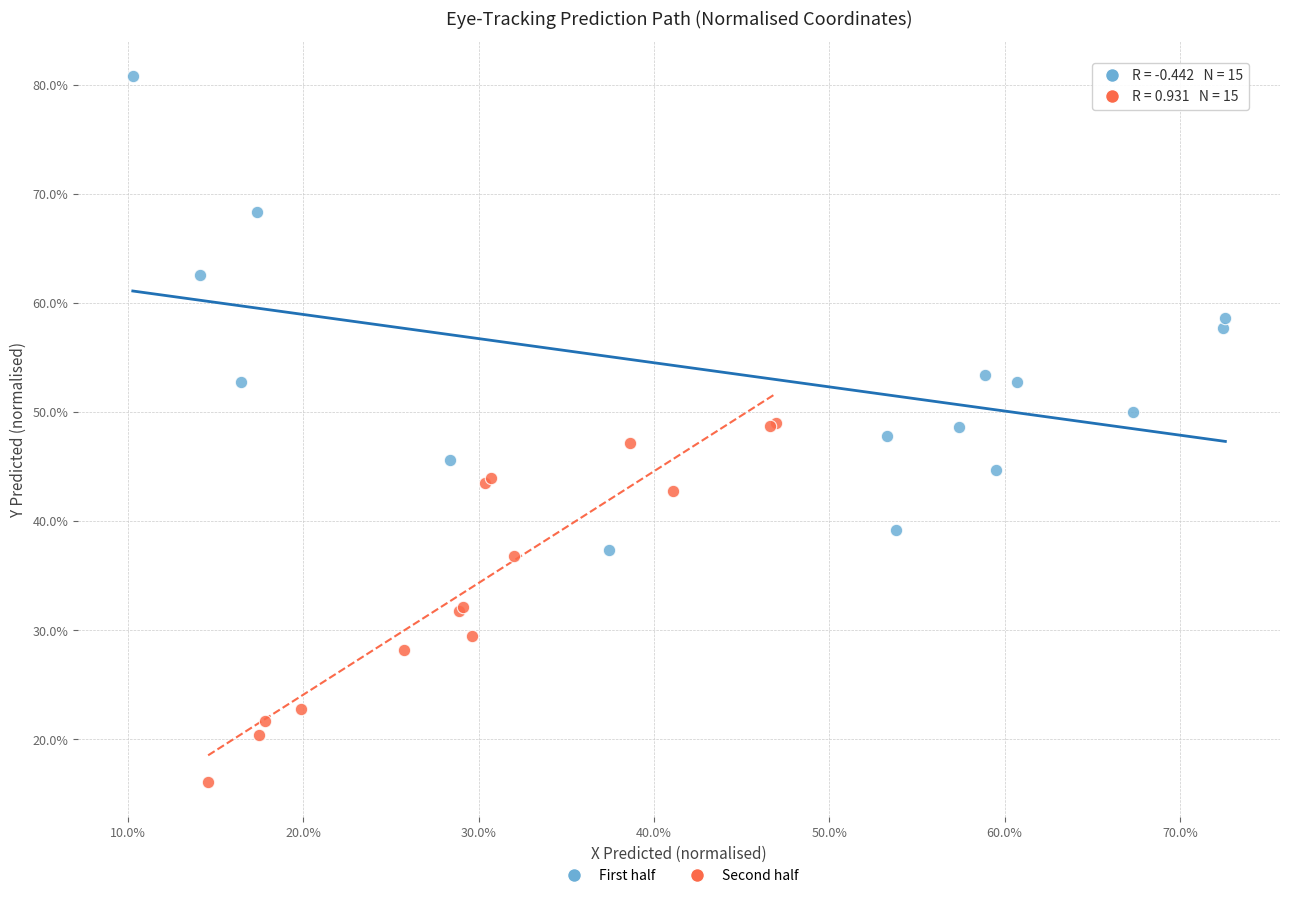

Which series contains the lowest Y value?

Second half